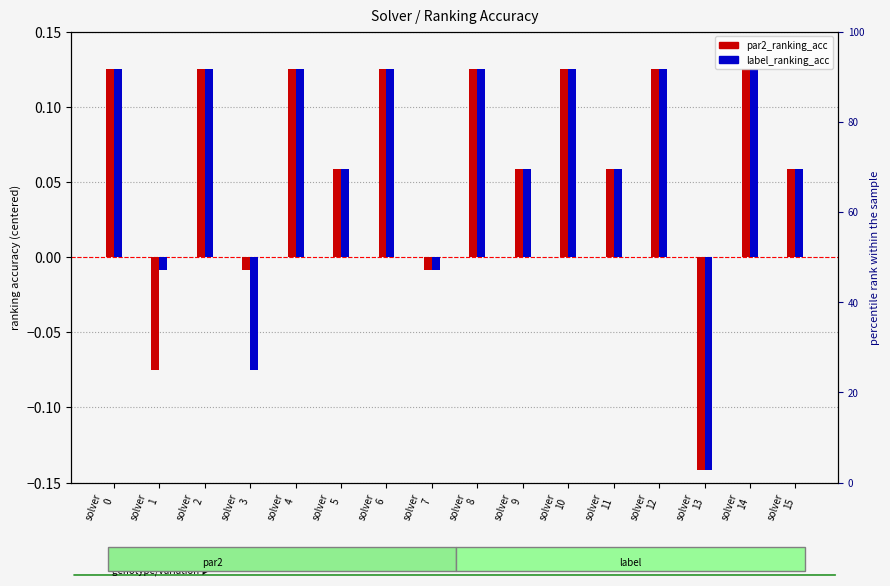

Reading right to left, what are all the values shown in this chart?

par2_ranking_acc: solver
15=0.1	solver
14=0.1	solver
13=-0.1	solver
12=0.1	solver
11=0.1	solver
10=0.1	solver
9=0.1	solver
8=0.1	solver
7=-0.0	solver
6=0.1	solver
5=0.1	solver
4=0.1	solver
3=-0.0	solver
2=0.1	solver
1=-0.1	solver
0=0.1
label_ranking_acc: solver
15=0.1	solver
14=0.1	solver
13=-0.1	solver
12=0.1	solver
11=0.1	solver
10=0.1	solver
9=0.1	solver
8=0.1	solver
7=-0.0	solver
6=0.1	solver
5=0.1	solver
4=0.1	solver
3=-0.1	solver
2=0.1	solver
1=-0.0	solver
0=0.1